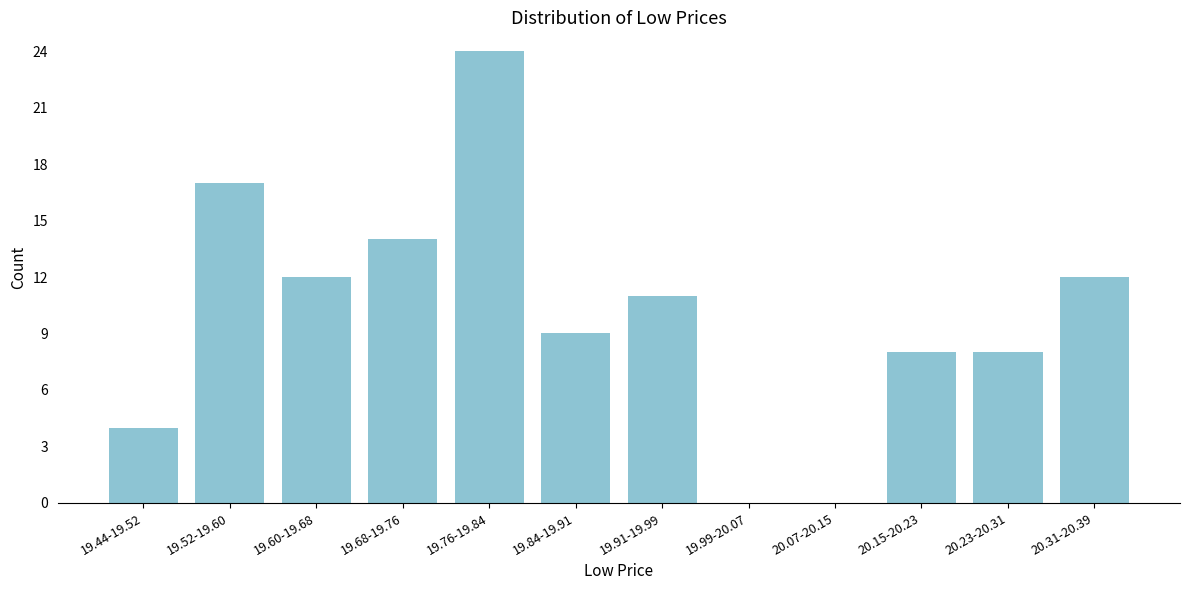

Reading left to right, transcribe all the data shown in this chart.

19.44-19.52=4	19.52-19.60=17	19.60-19.68=12	19.68-19.76=14	19.76-19.84=24	19.84-19.91=9	19.91-19.99=11	19.99-20.07=0	20.07-20.15=0	20.15-20.23=8	20.23-20.31=8	20.31-20.39=12